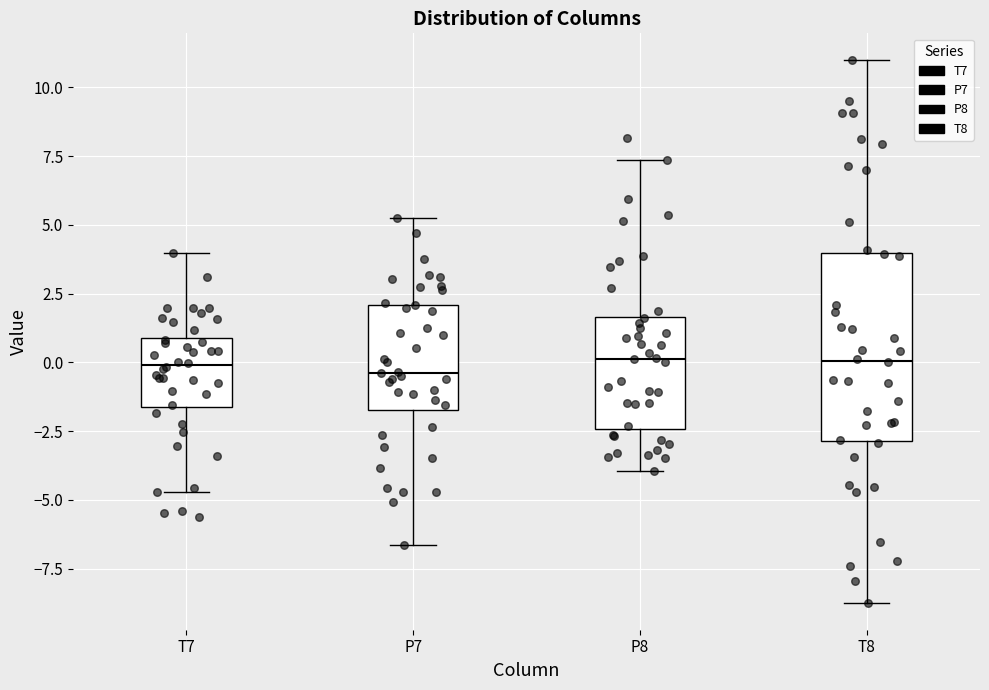

Which box is the tallest, from its lower edge to its upper edge?

T8